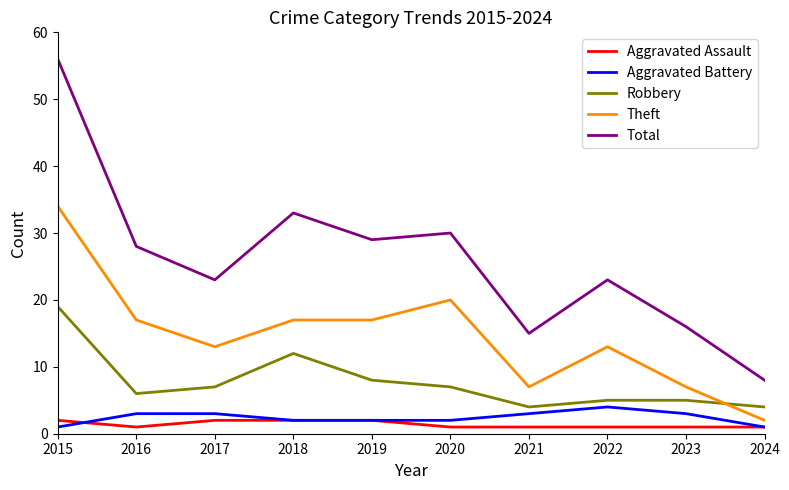

True or false: Aggravated Battery has a value of 1 at 2015.

True